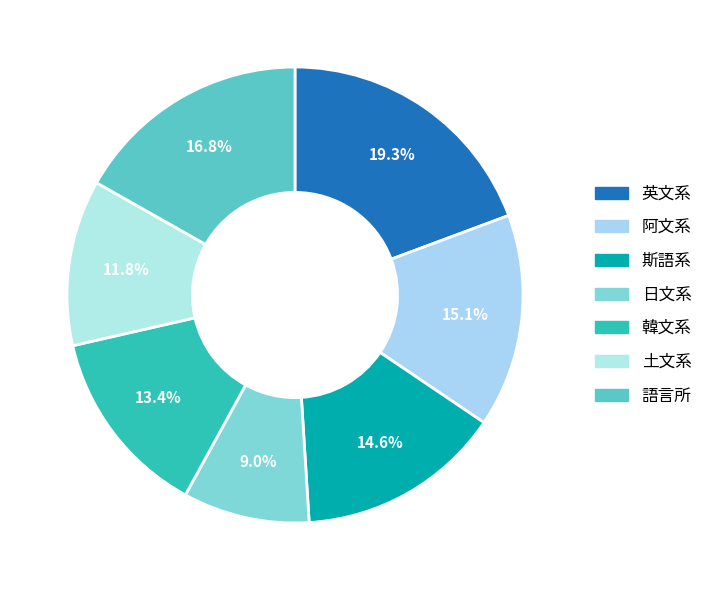

To the nearest percent, what percentage of the pie is 斯語系?

15%